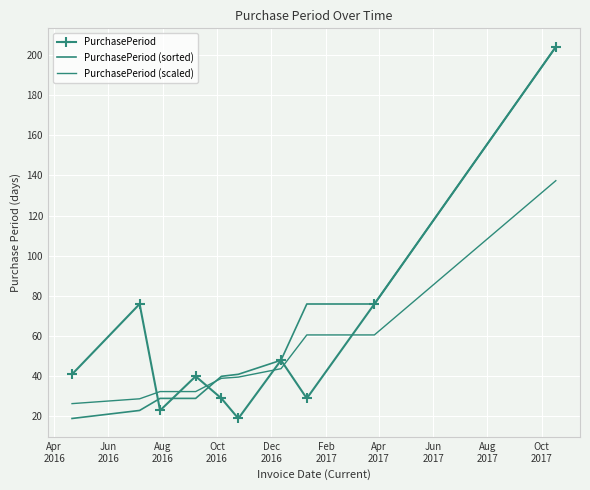

What is the difference between the maximum and minimum values in the PurchasePeriod series?

185.0